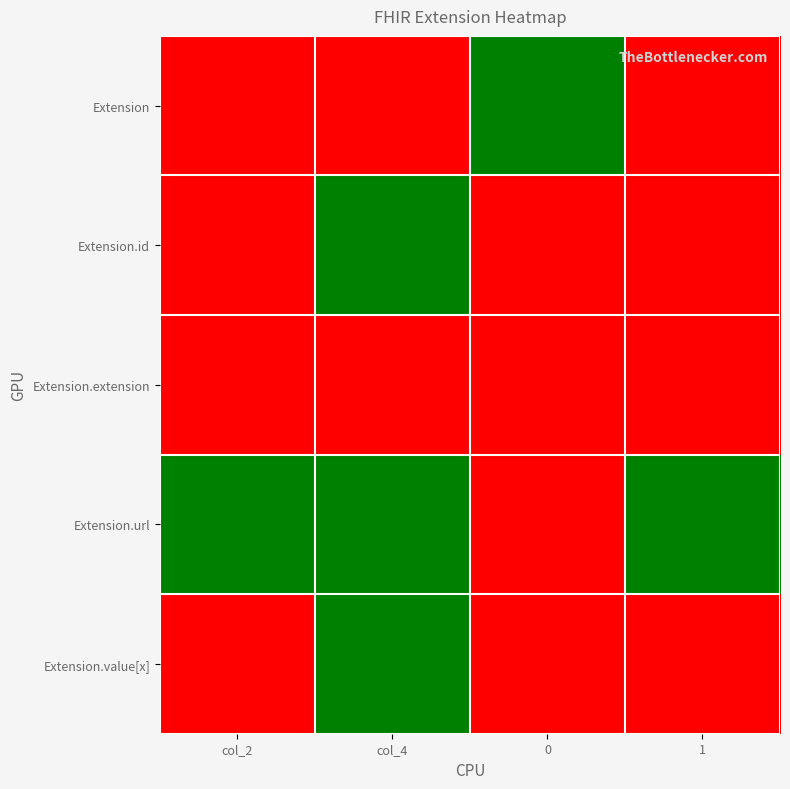

Reading right to left, extract all data points from this chart.

Extension: 1=0	0=1	col_4=0	col_2=0
Extension.id: 1=0	0=0	col_4=1	col_2=0
Extension.extension: 1=0	0=0	col_4=0	col_2=0
Extension.url: 1=1	0=0	col_4=1	col_2=1
Extension.value[x]: 1=0	0=0	col_4=1	col_2=0